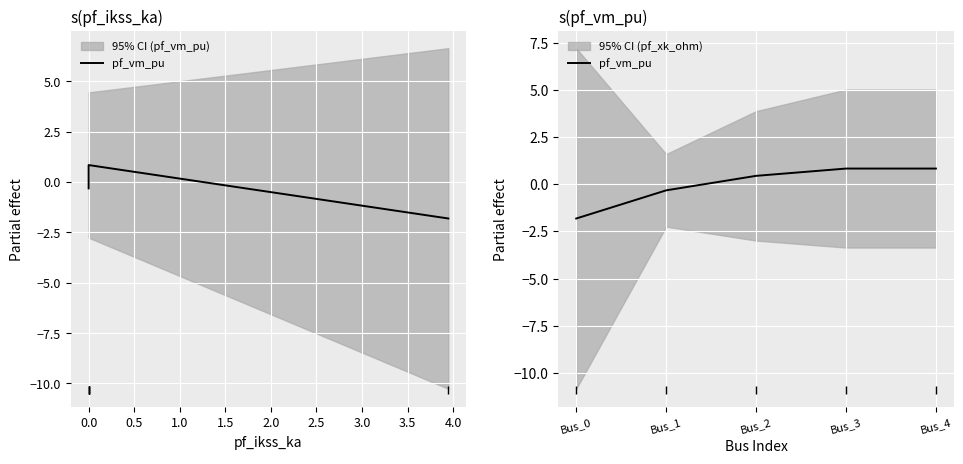

Is this an area chart (filled region under the line)?

No